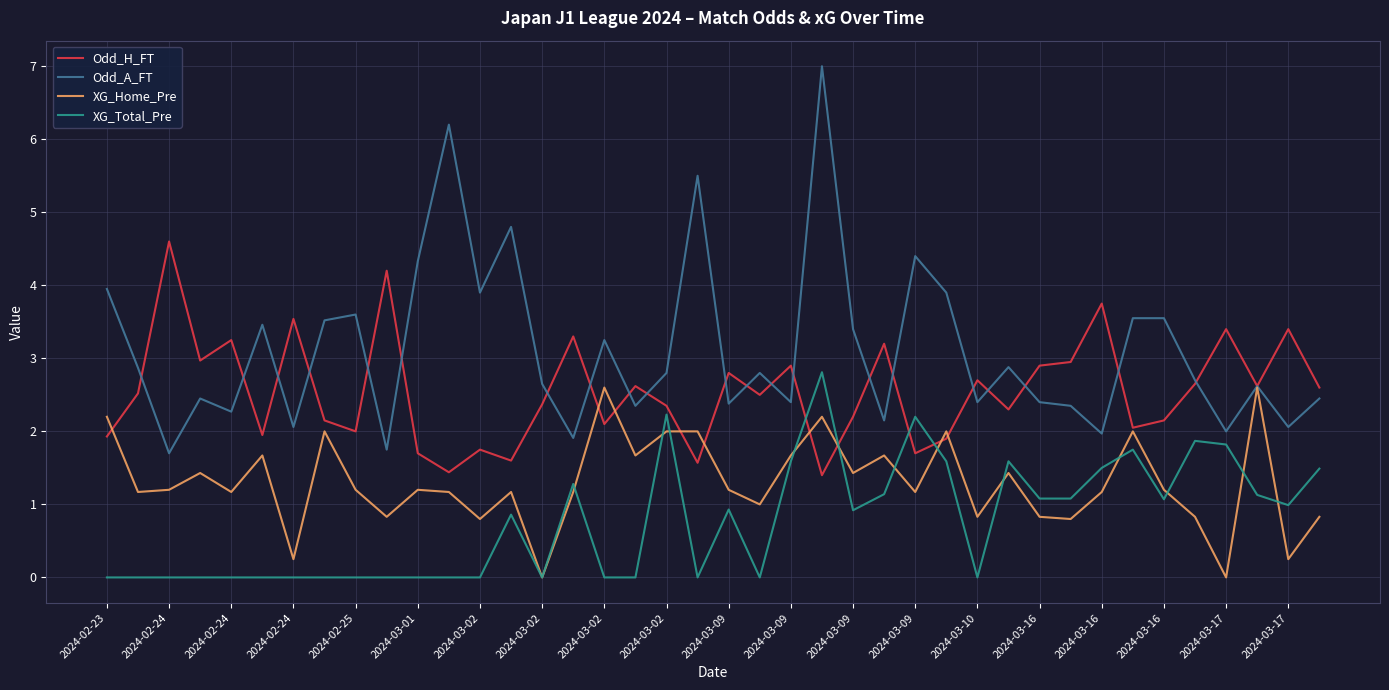

Which series has the largest total across all categories?

Odd_A_FT